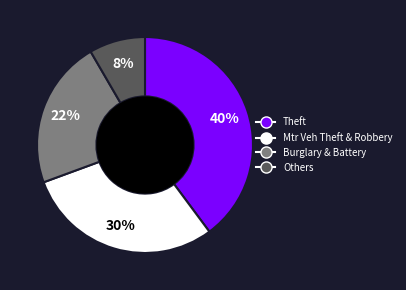

Is there any slice that represents more than half of the pie?

No